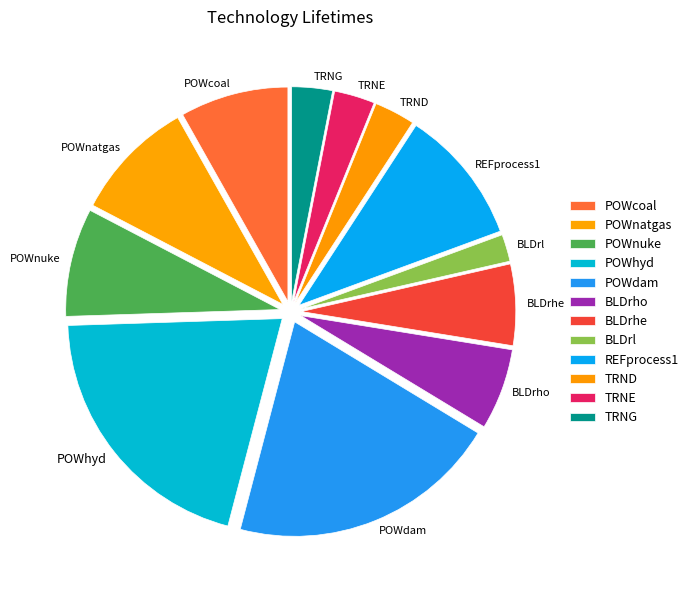

Approximately how many times larger is the value at BLDrho compared to POWnuke?

0.8